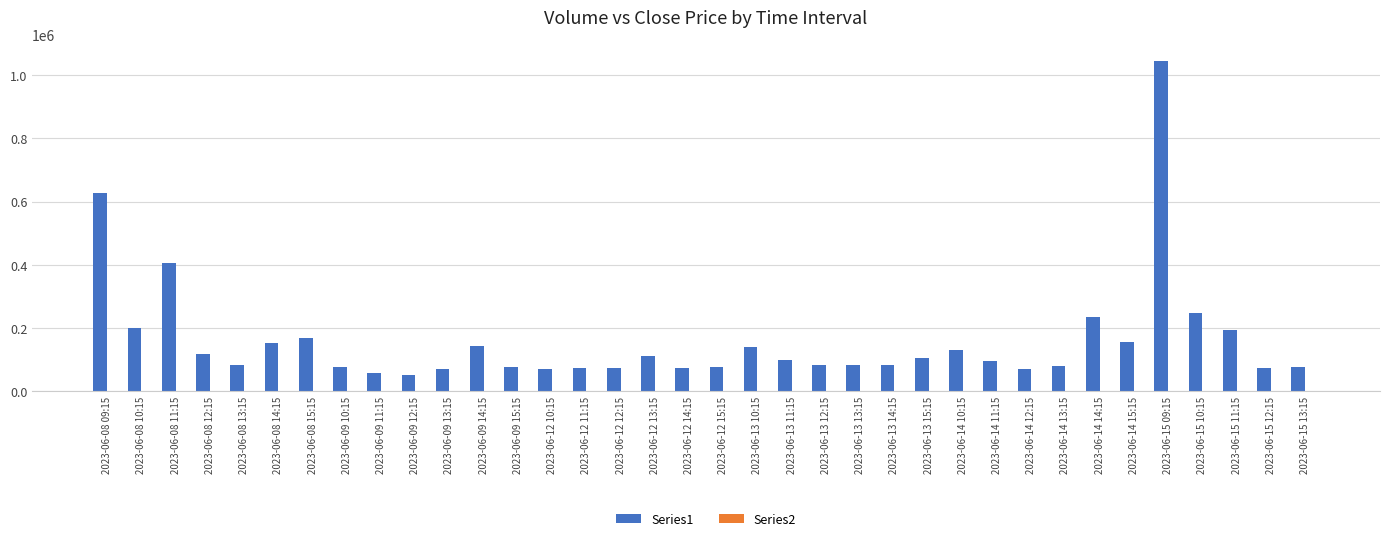

Does the chart contain stacked bars?

No